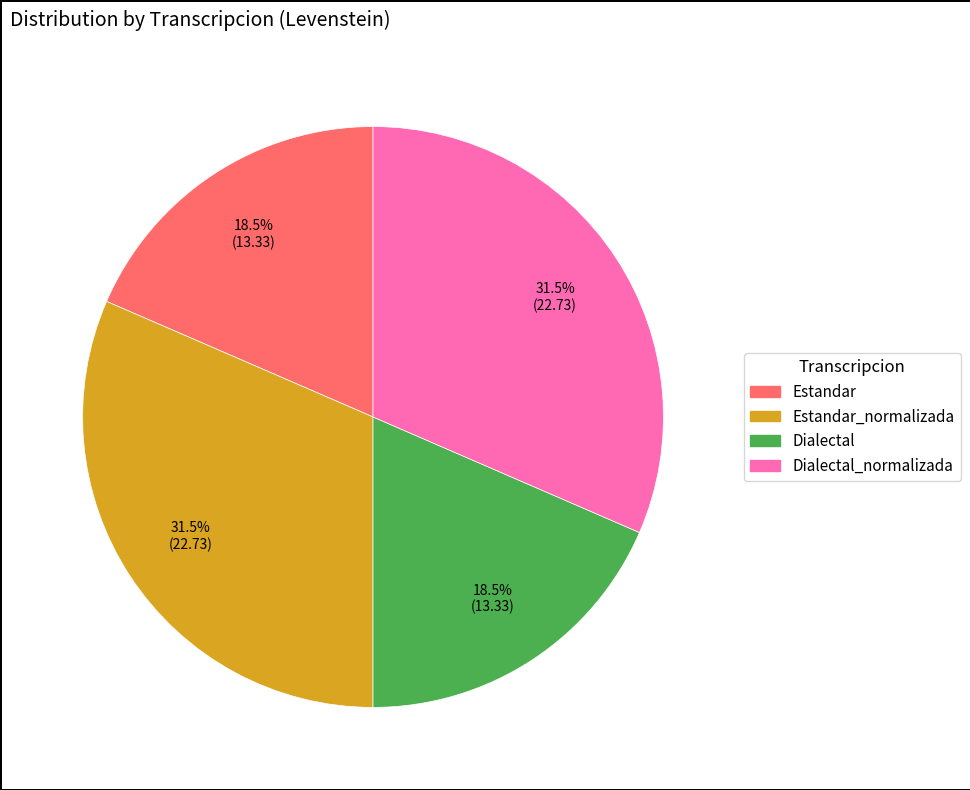

Does any single category account for the majority?

No